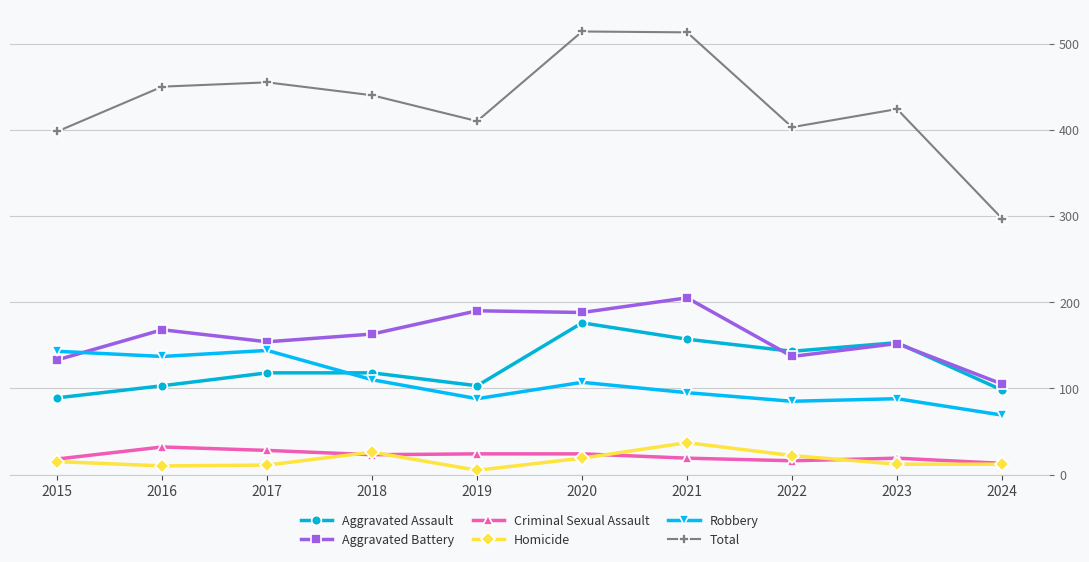

Which label corresponds to the smallest value in the chart?

2019